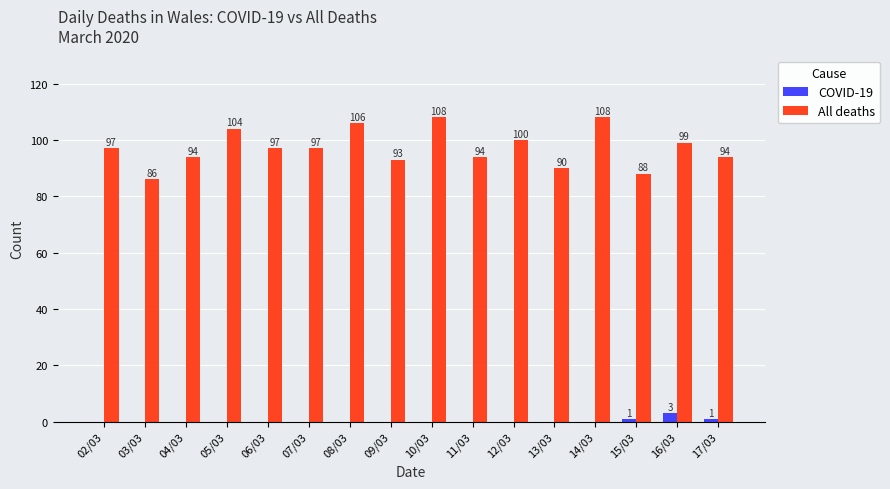

What is the sum of all COVID-19 values?

5